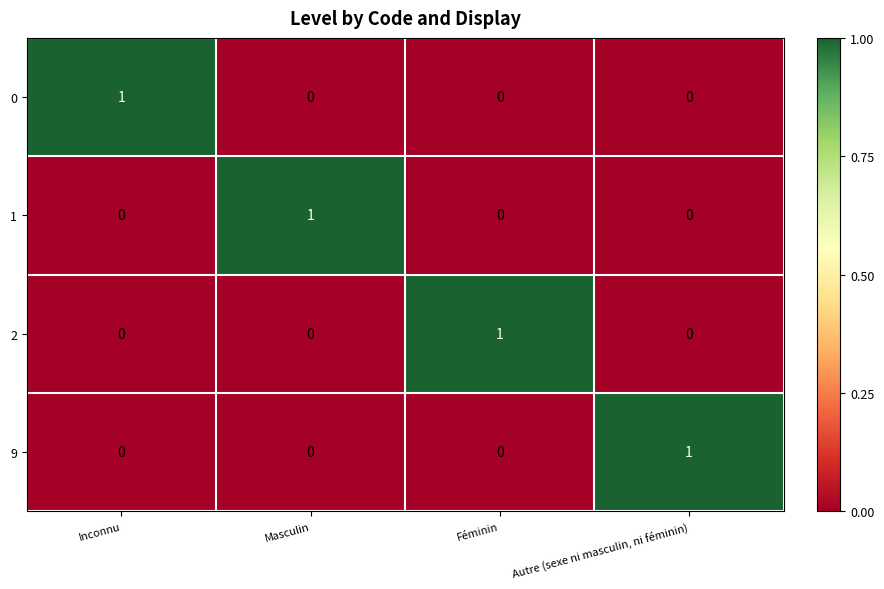

At which label does 2 reach its peak?

Féminin